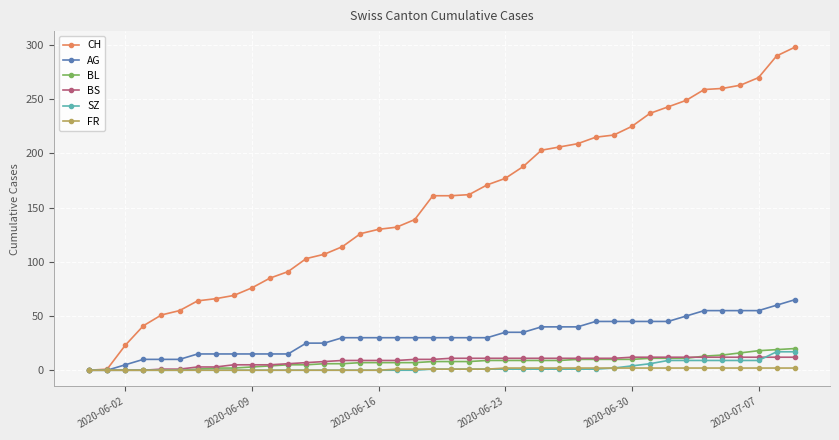

What is the difference between the maximum and minimum values in the BL series?

20